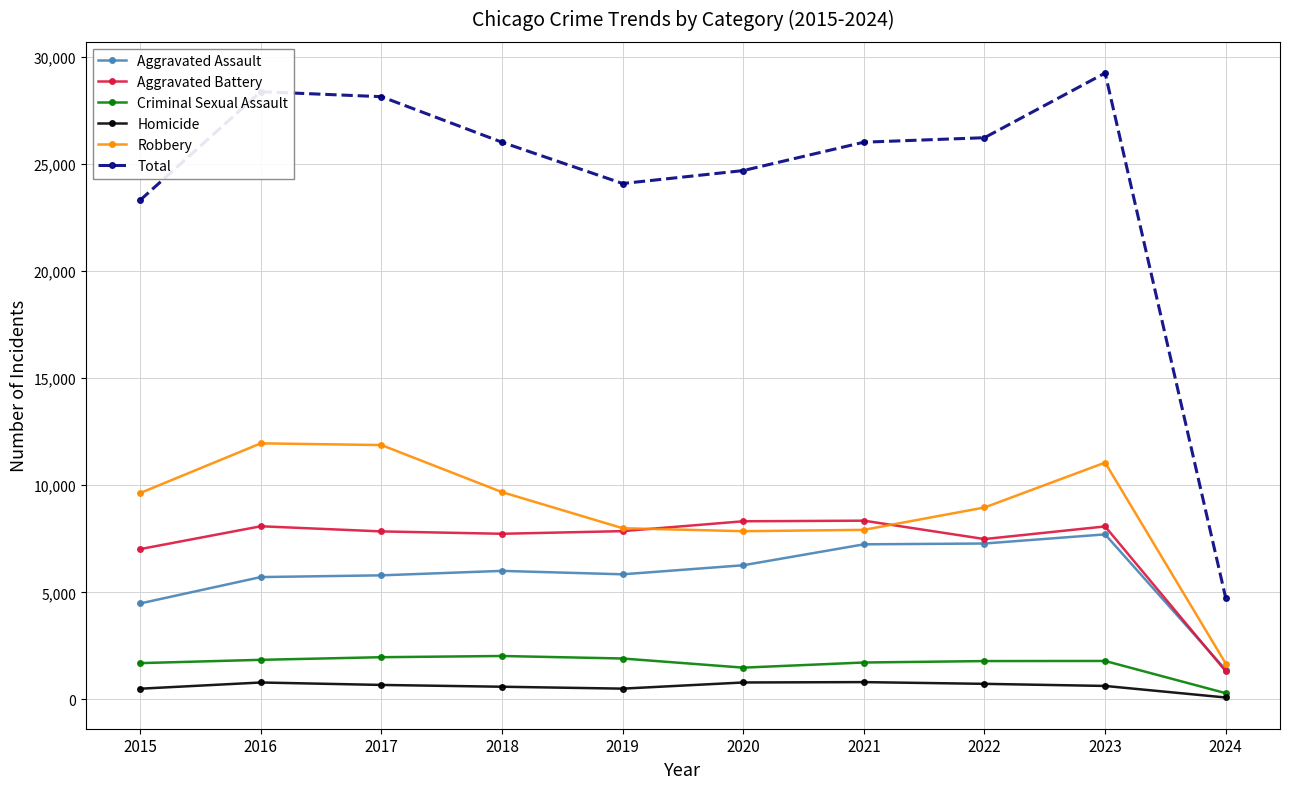

Count the number of categories in the chart.

10